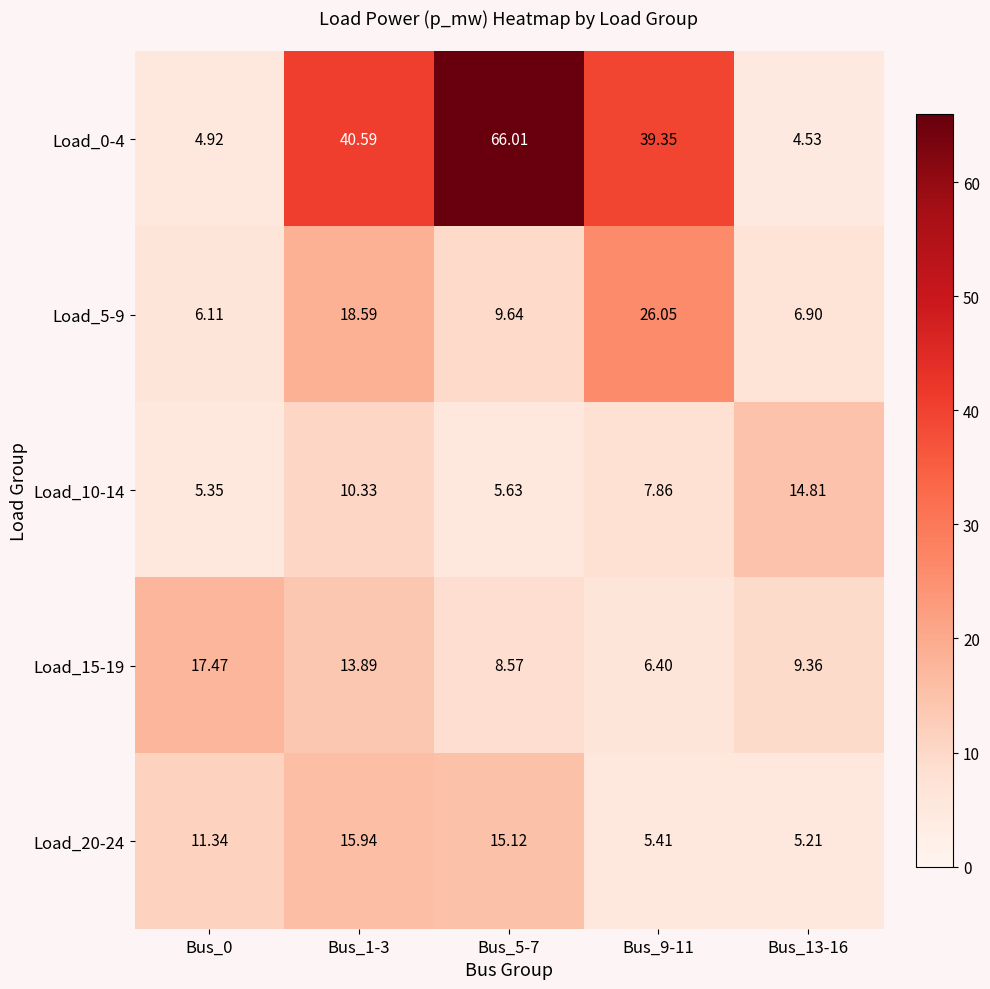

How many series are shown in this chart?

5